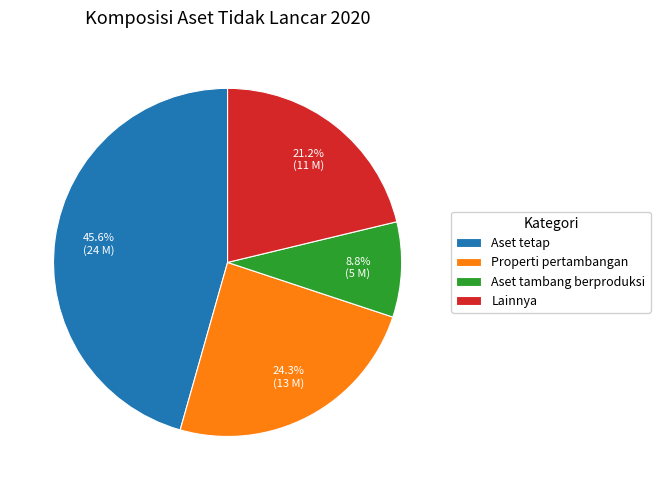

Which category has the smallest portion of the pie?

Aset tambang berproduksi